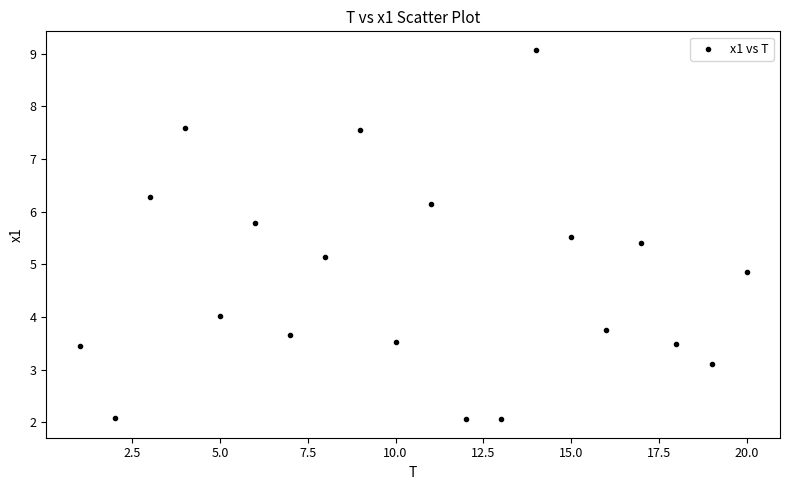

What is the range of X values (max minus min)?

19.0